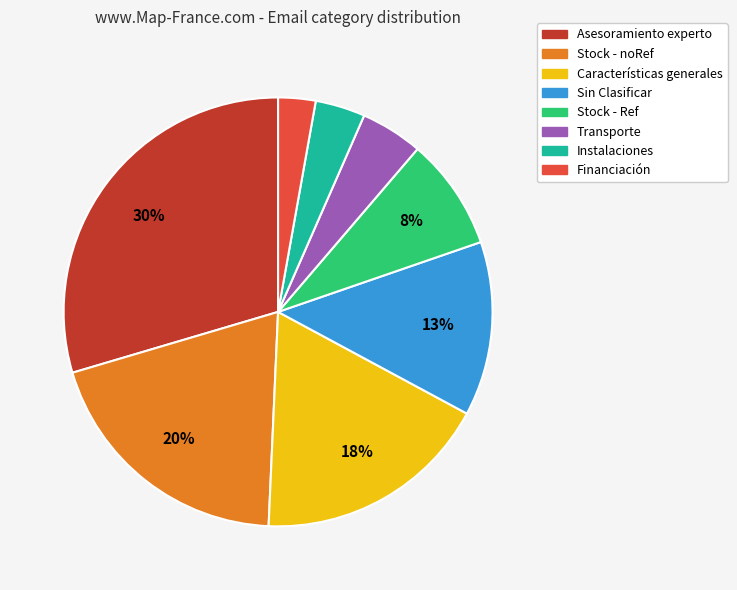

Combined, do Características generales and Transporte account for over 50%?

No